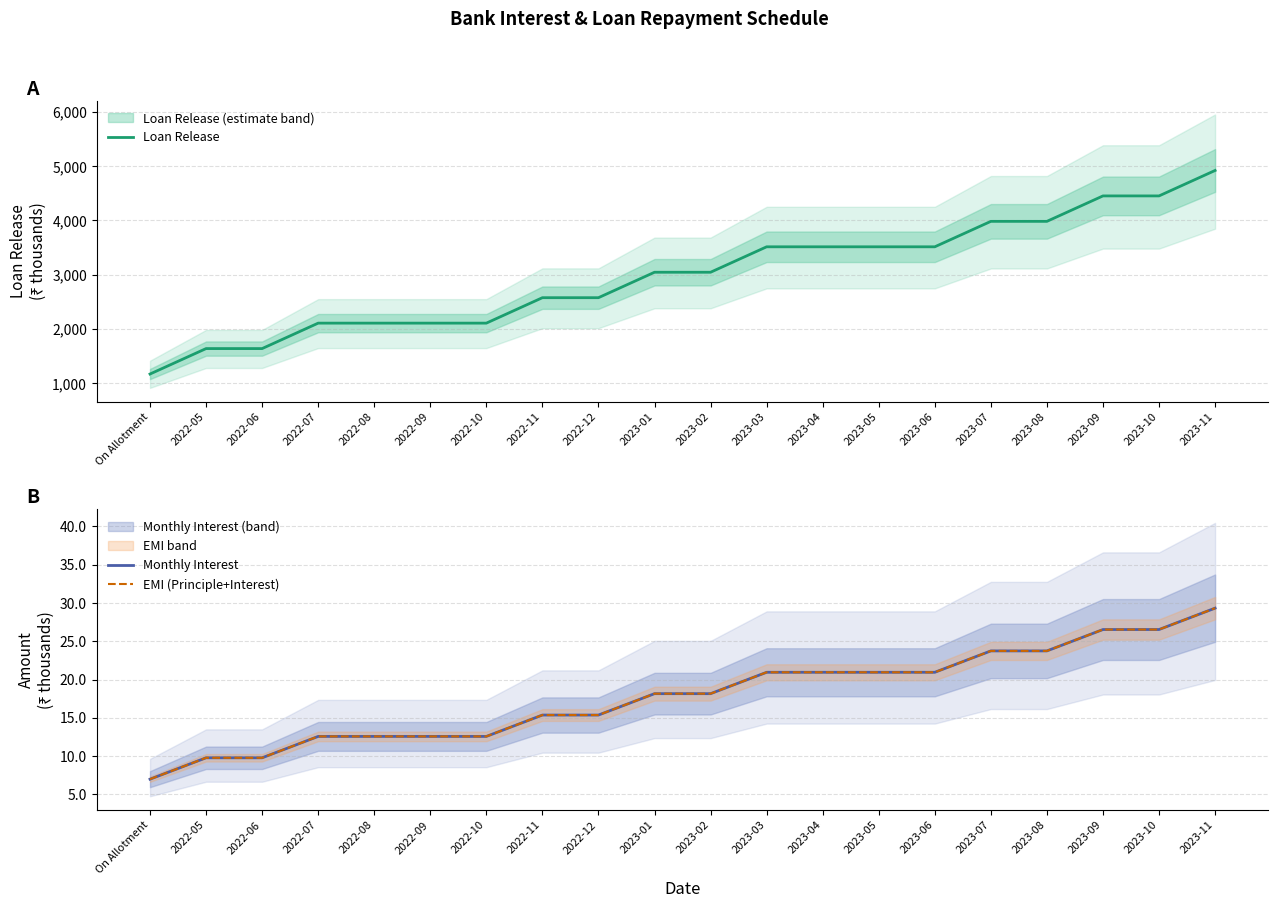

Which series has the largest total across all categories?

Loan Release